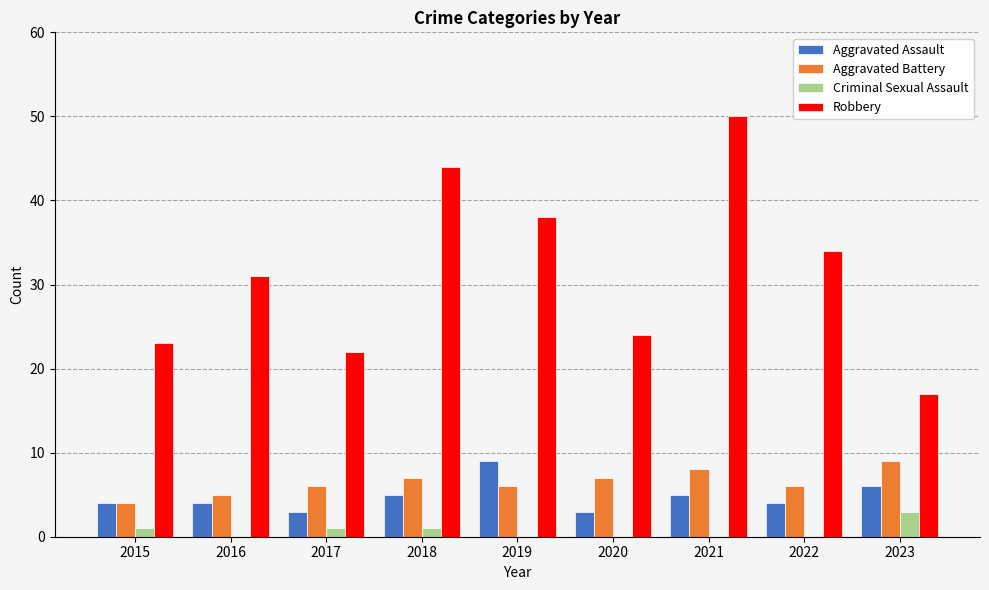

Which series has the largest total across all categories?

Robbery